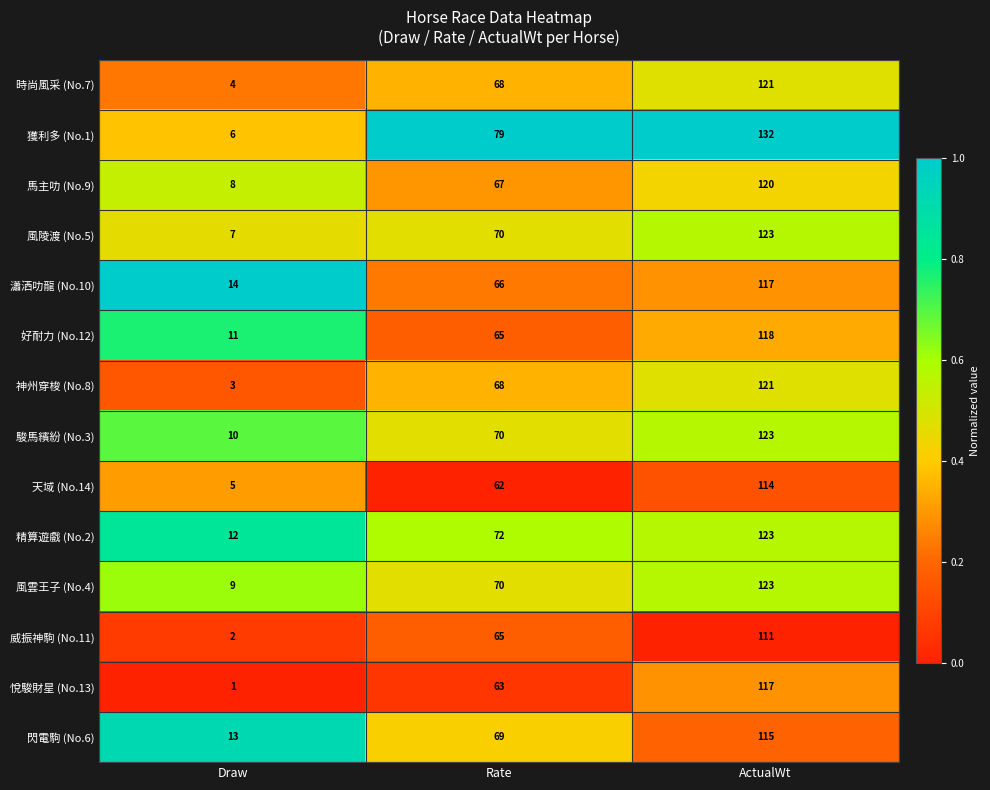

What is the sum of the 神州穿梭 (No.8) values at Draw and Rate?

71